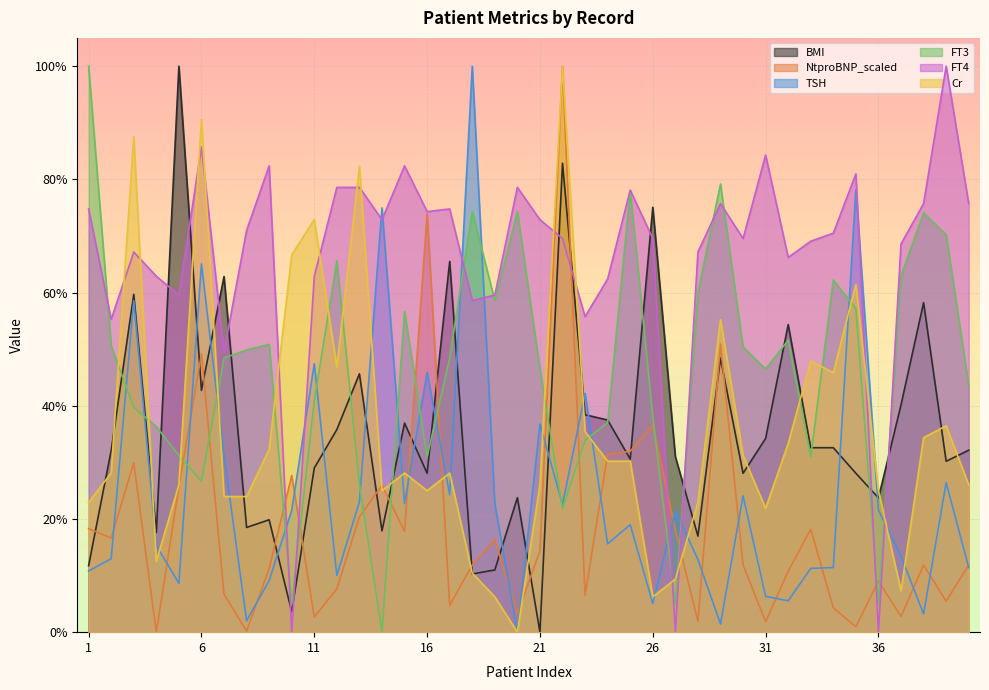

How many distinct data groups are displayed?

6